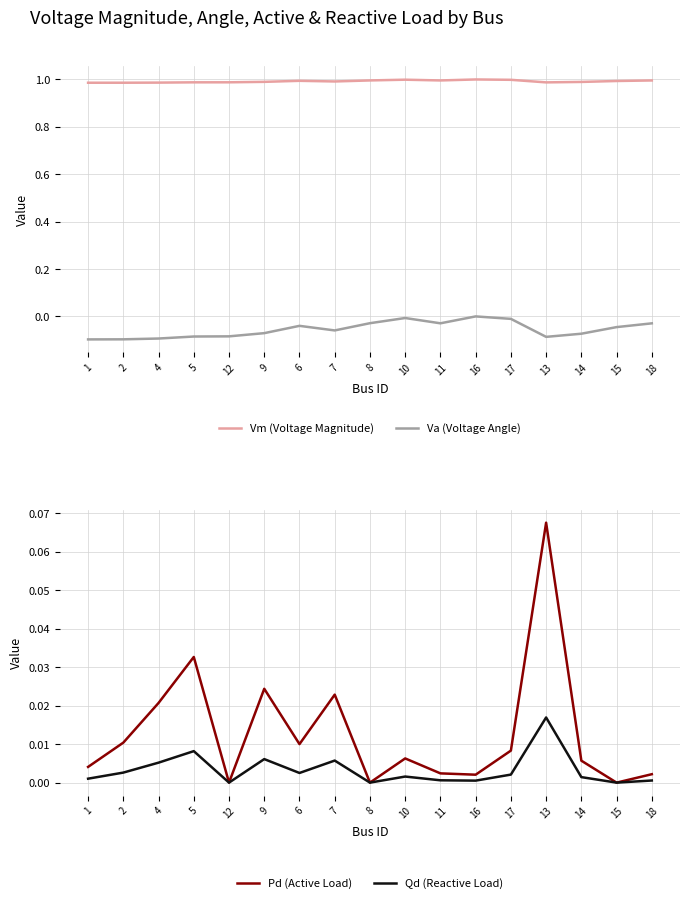

At which category is the sum across all series the highest?

16